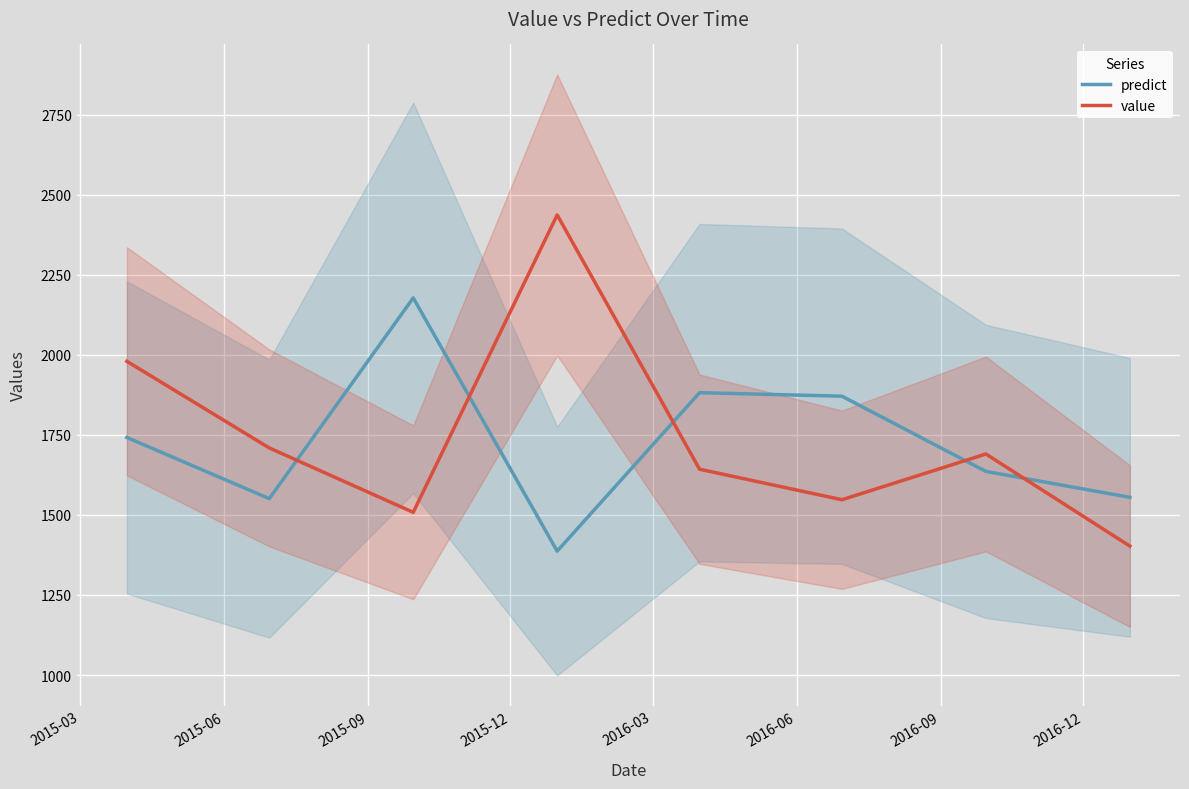

What is the lowest value of the predict series?

1387.0